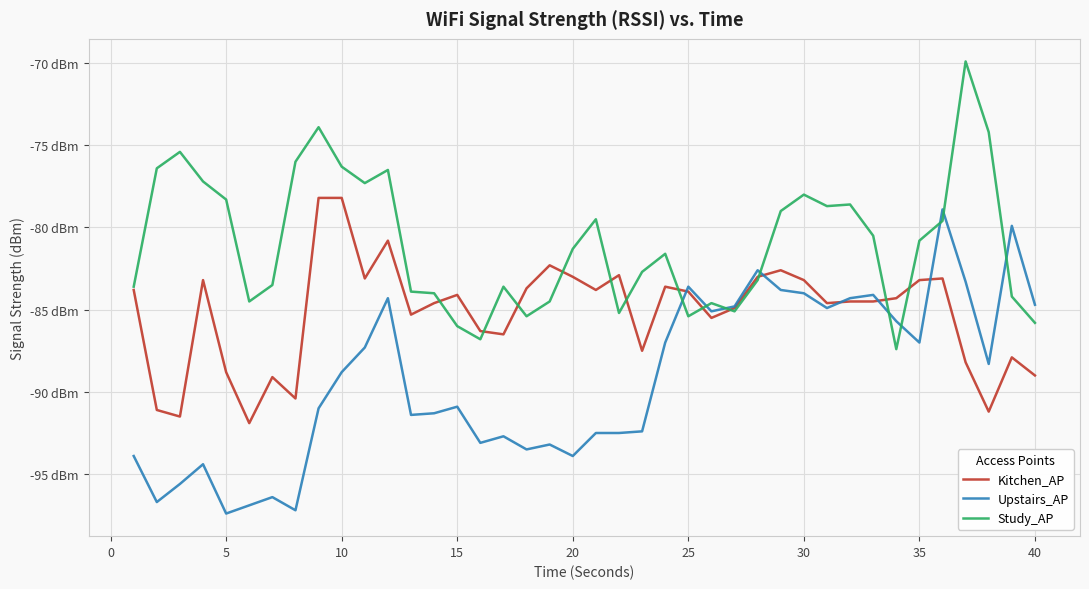

What are all the series names shown in the legend?

Kitchen_AP, Upstairs_AP, Study_AP